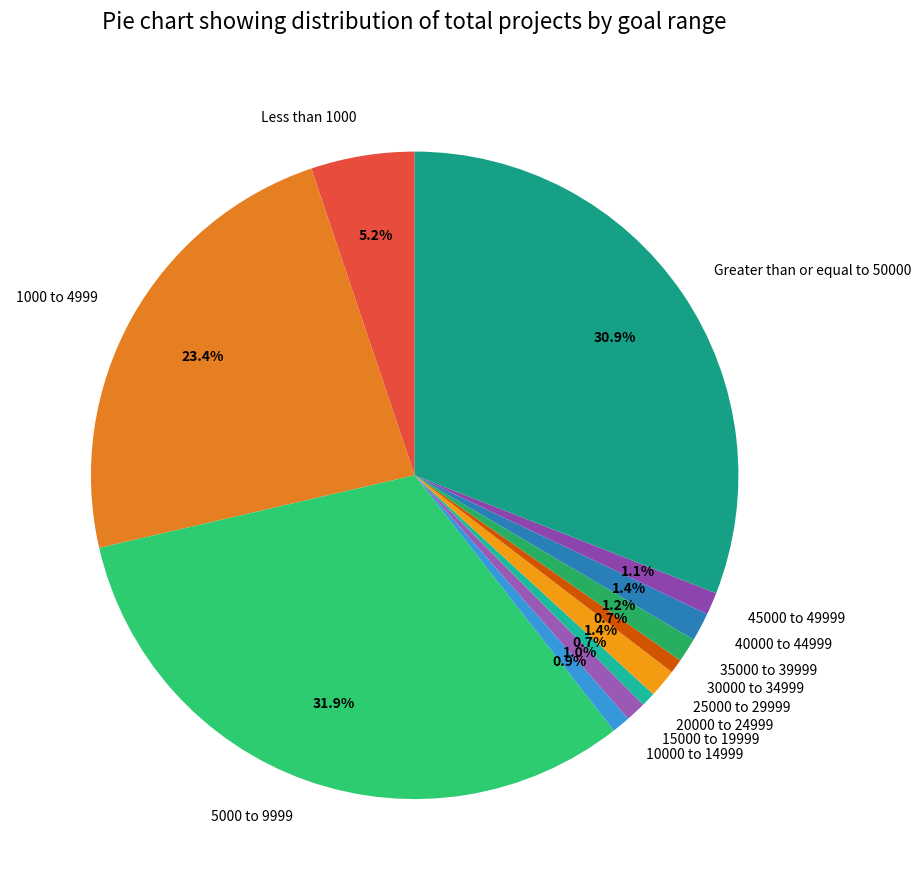

How many slices are in this pie chart?

12